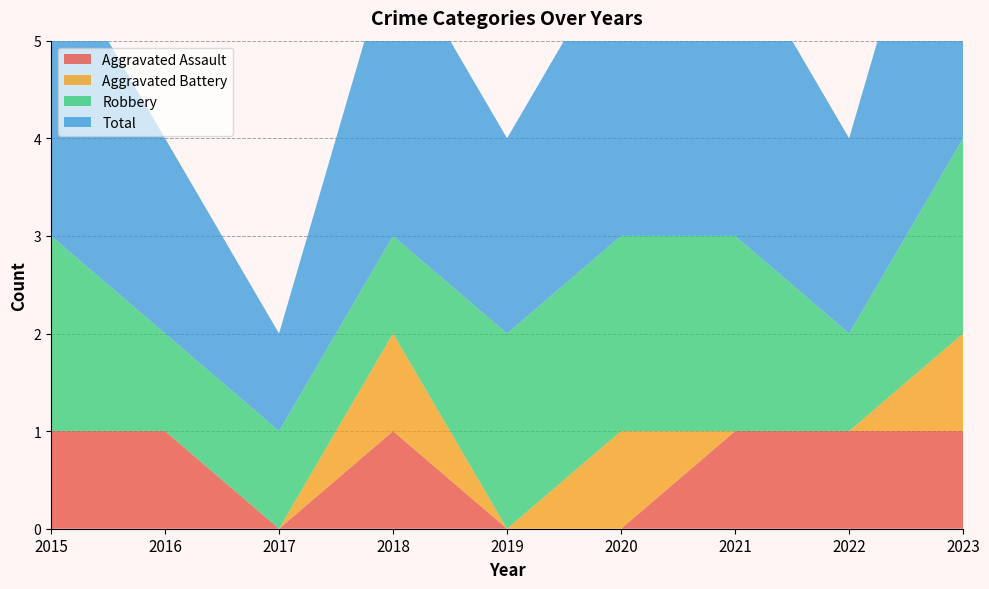

Reading left to right, extract all data points from this chart.

Aggravated Assault: 1	1	0	1	0	0	1	1	1
Aggravated Battery: 0	0	0	1	0	1	0	0	1
Robbery: 2	1	1	1	2	2	2	1	2
Total: 3	2	1	3	2	3	3	2	4